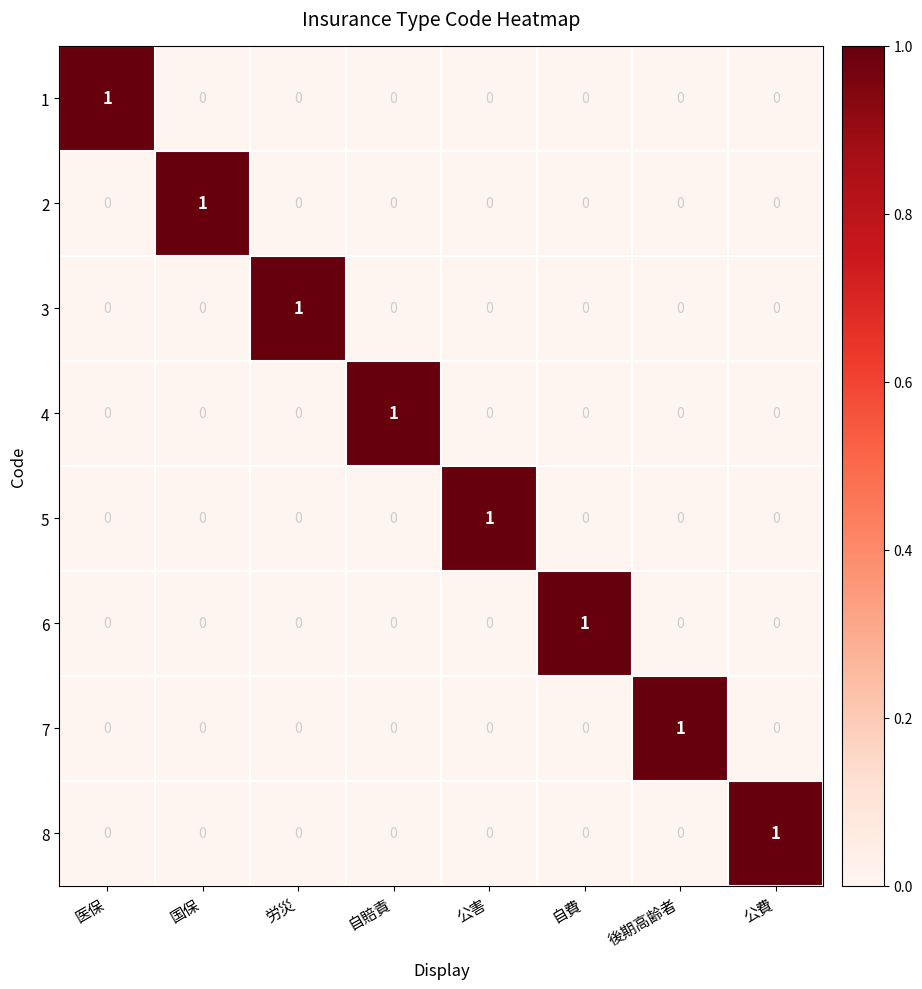

At how many categories does at least one series exceed 0?

8